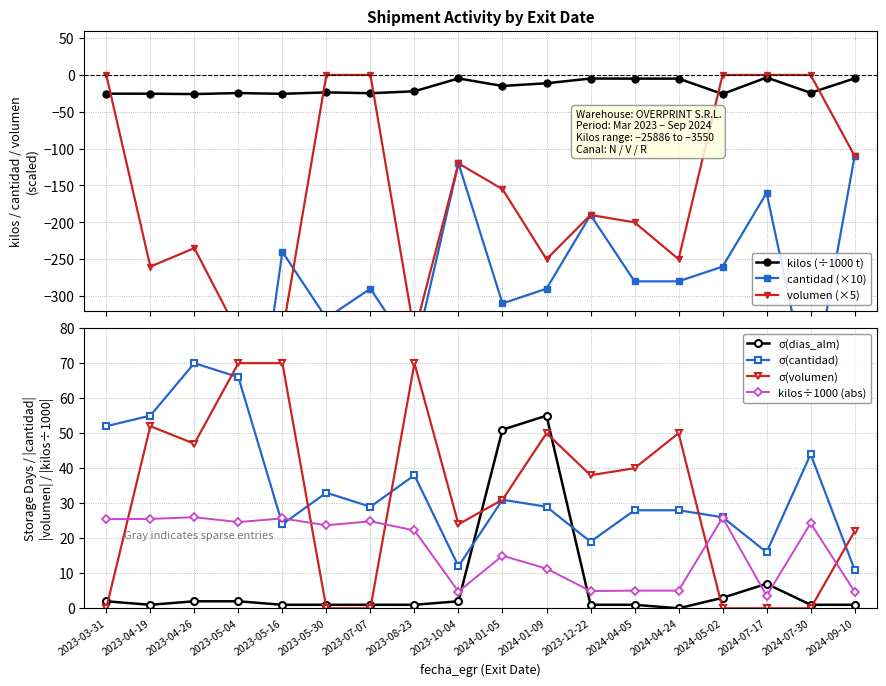

How many values in the volumen series are below 38?

9